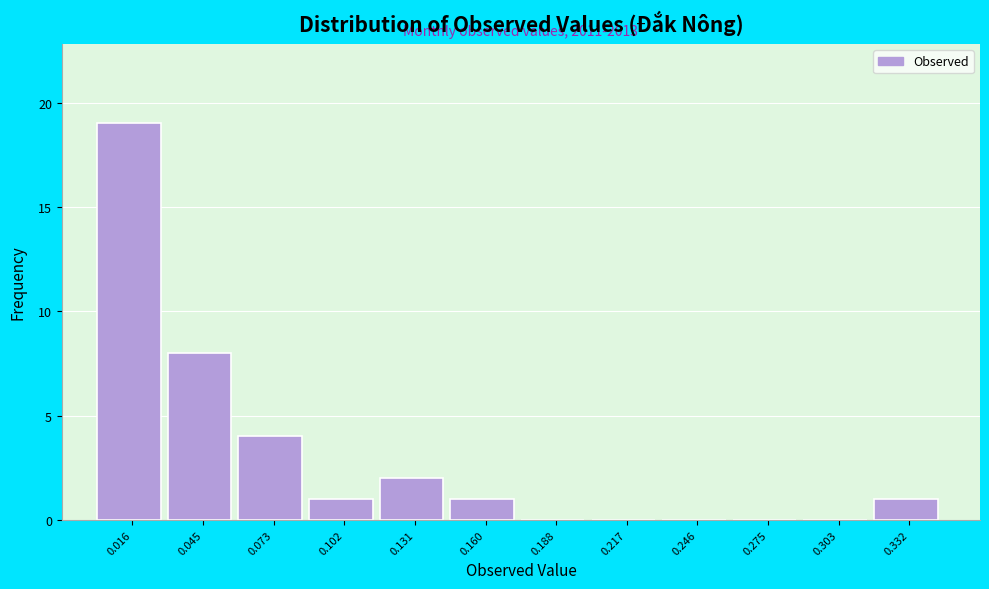

Over which range of the x-axis is the bar tallest?

0.000 to 0.030